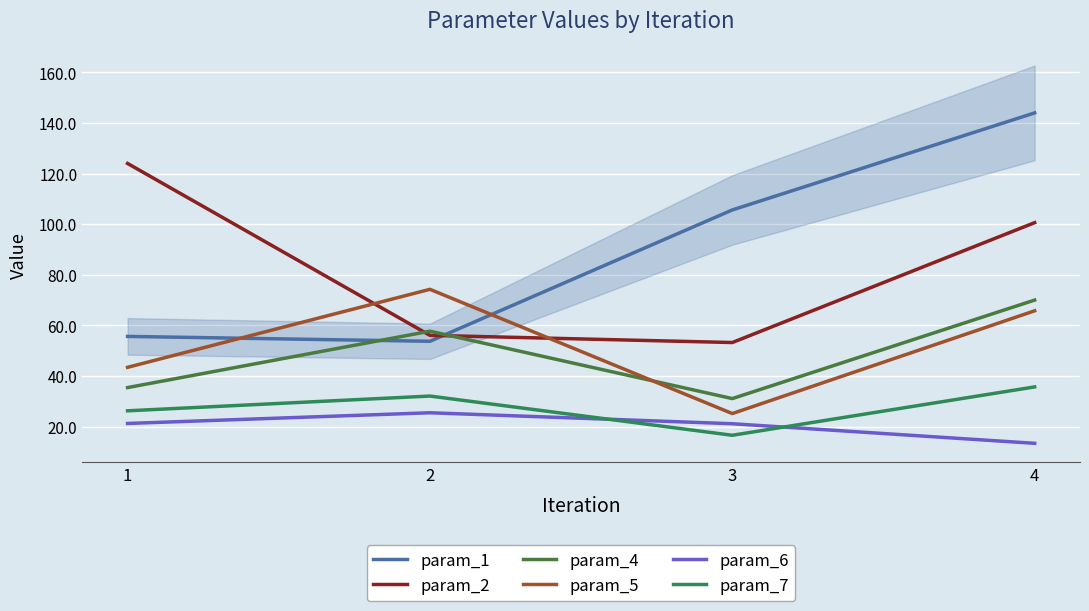

What is the difference between the highest and lowest values at 4?

130.6